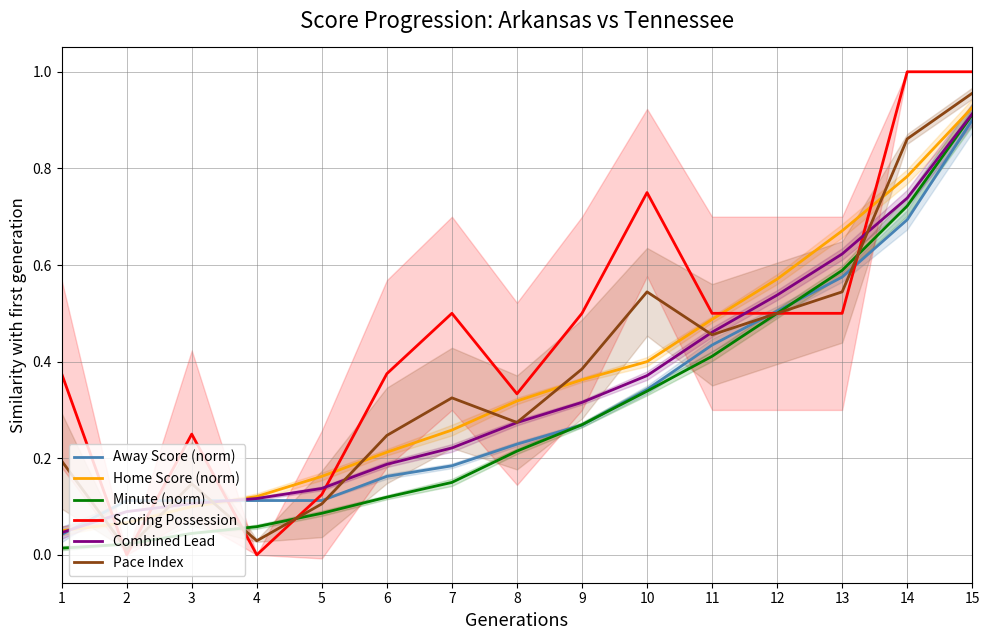

What are all the series names shown in the legend?

Away Score (norm), Home Score (norm), Minute (norm), Scoring Possession, Combined Lead, Pace Index